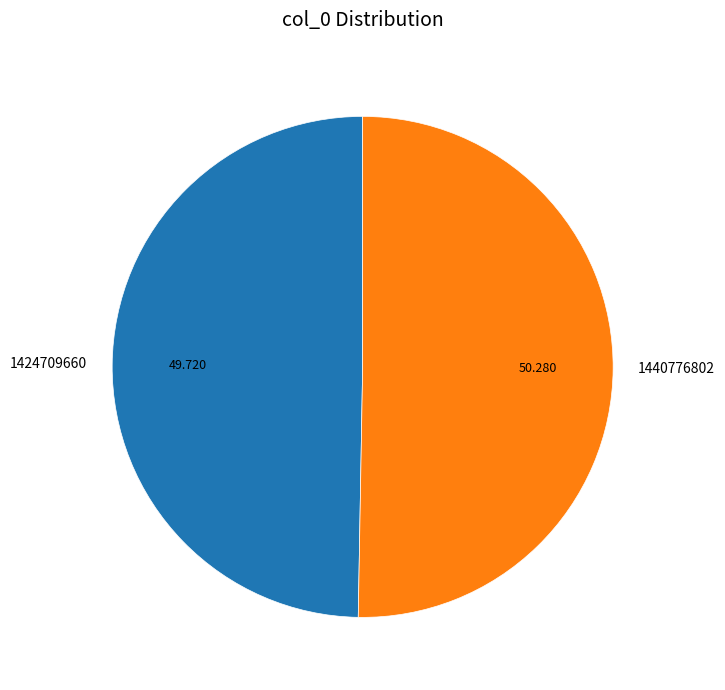

True or false: 1424709660 accounts for 50% of the total.

True